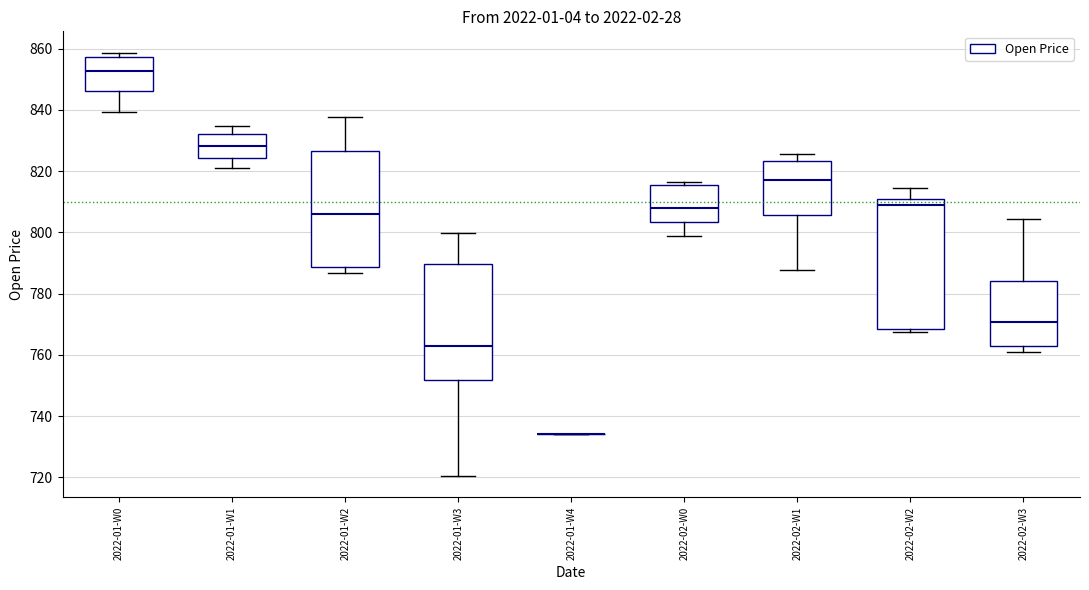

Reading left to right, read every box against the y-axis: the position of its median line, the range the box covers, and the ends of its whiskers. The values are not printed on the chart, so give them approximately, as read against the axis.

2022-01-W0: median 852, box 846 to 858, whiskers 840 to 858 (just above the box's upper edge)
2022-01-W1: median 828, box 824 to 832, whiskers 820 to 834
2022-01-W2: median 806, box 788 to 826, whiskers 786 to 838
2022-01-W3: median 762, box 752 to 790, whiskers 720 to 800
2022-01-W4: box collapsed to a line at 734, whiskers 734 to 734
2022-02-W0: median 808, box 804 to 816, whiskers 798 to 816 (just above the box's upper edge)
2022-02-W1: median 818, box 806 to 824, whiskers 788 to 826
2022-02-W2: median 808, box 768 to 810, whiskers 768 (just below the box's lower edge) to 814
2022-02-W3: median 770, box 764 to 784, whiskers 760 to 804